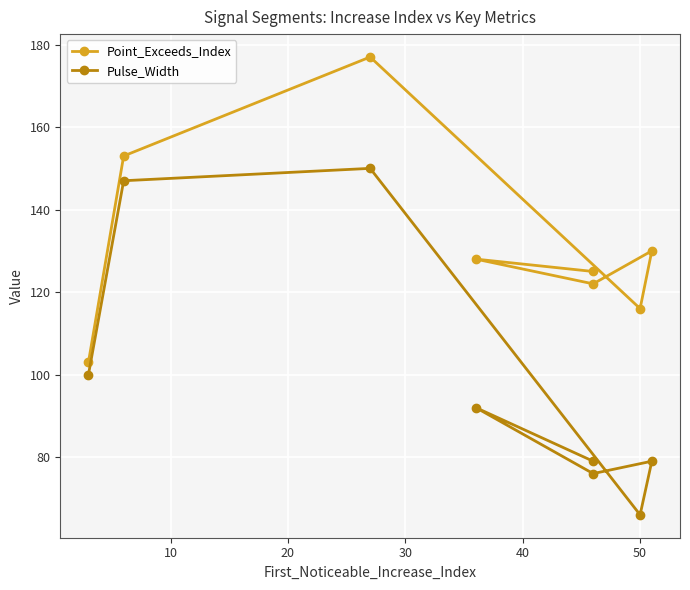

Is the value of Point_Exceeds_Index at 60 greater than the value of Pulse_Width at 20?

No